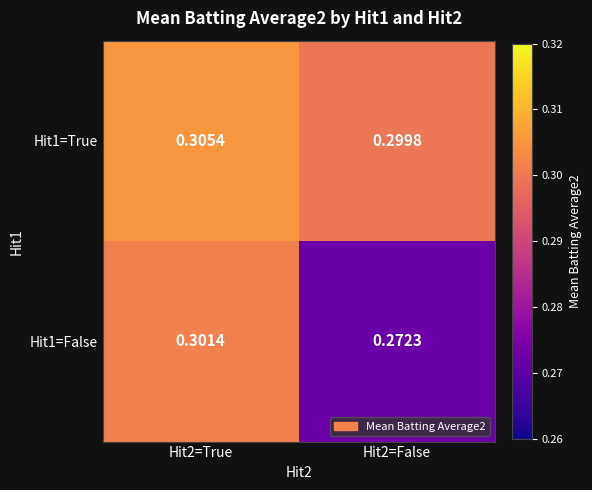

Which category has the highest value across all series?

Hit2=True